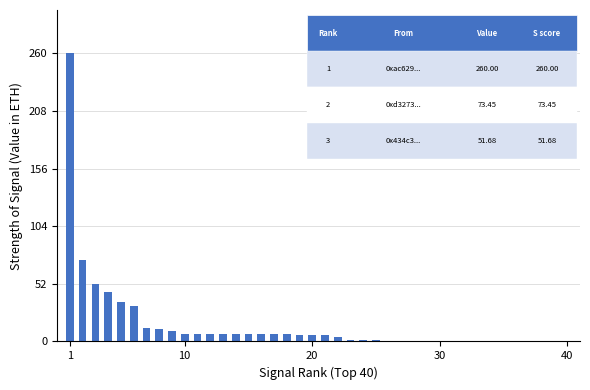

What is the sum of all values?

619.5